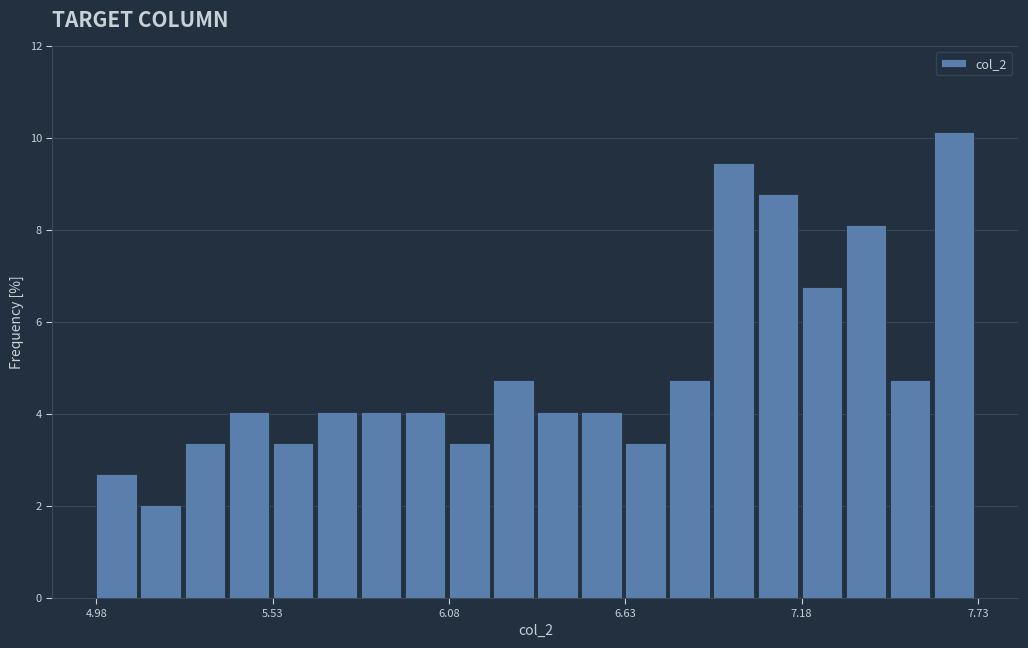

Around what value on the x-axis is the tallest bar? Give the approximate position of its centre, as read against the axis.

7.7